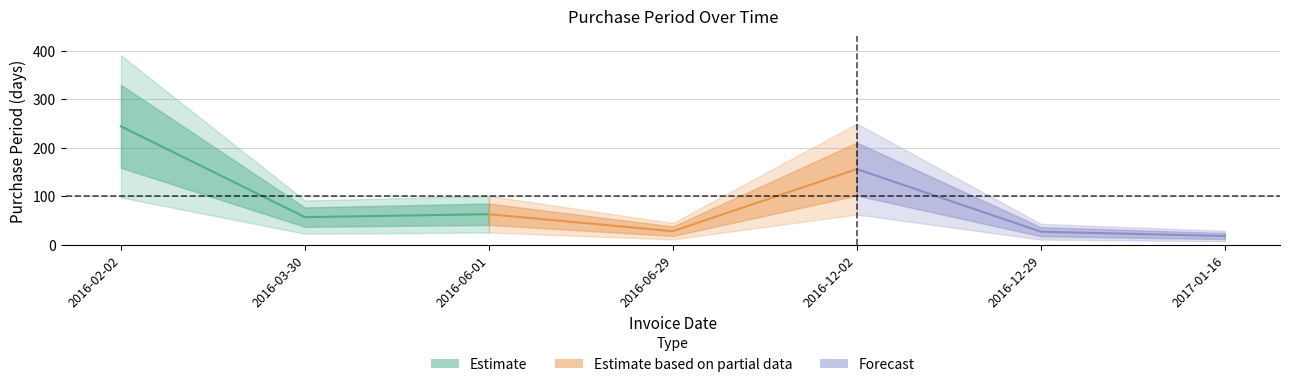

What is the minimum value shown in the chart?

18